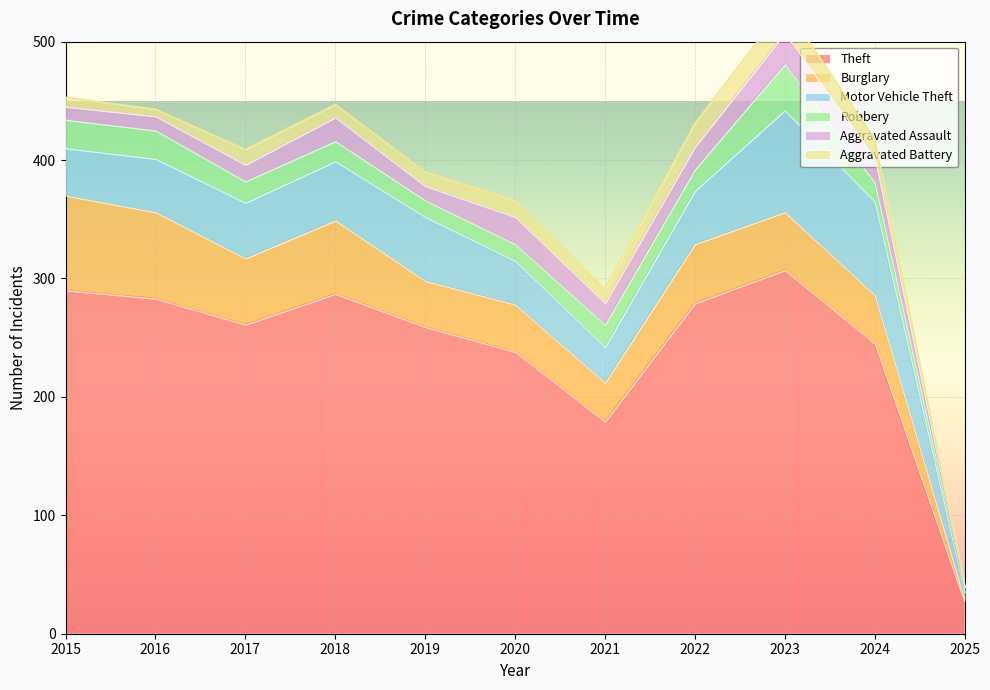

Which has a higher value, 2023 or 2024?

2023